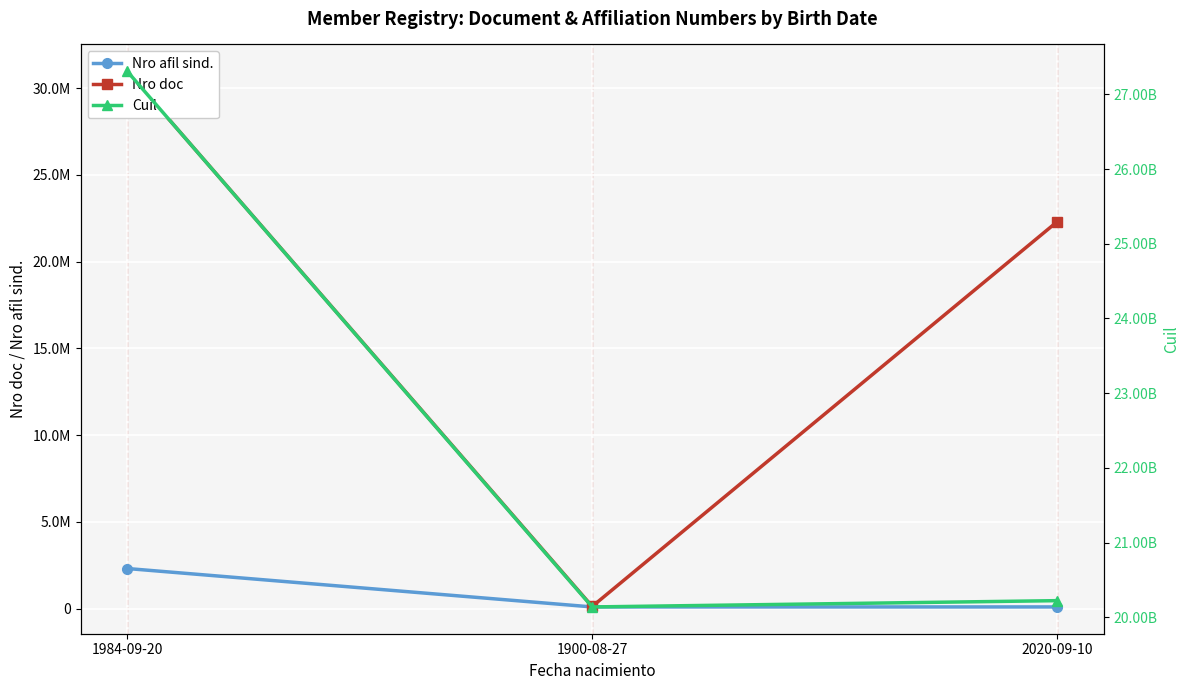

What is the total value across all series at 2020-09-10?

20245437888